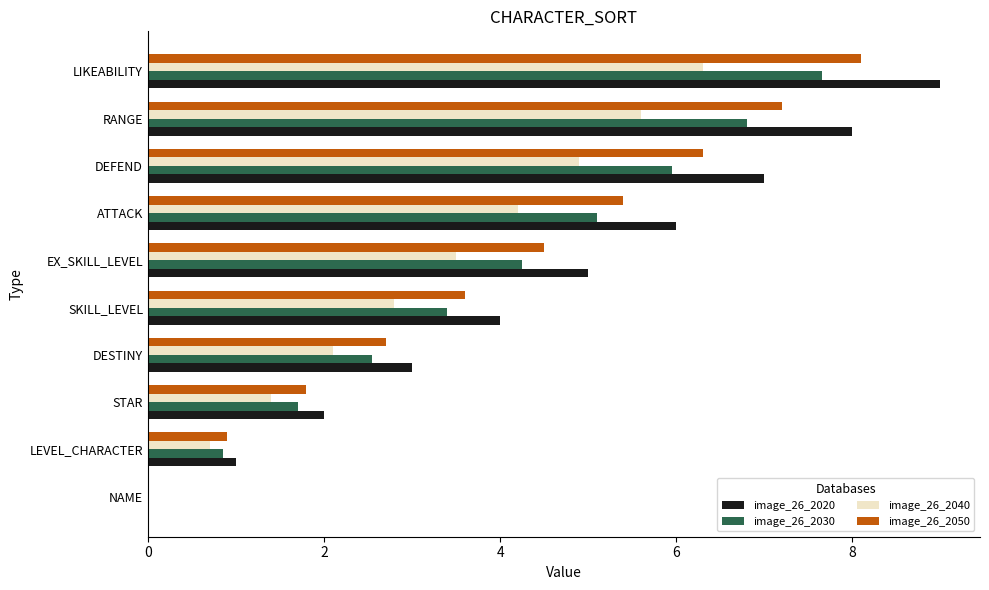

What is the sum of all image_26_2050 values?

40.5